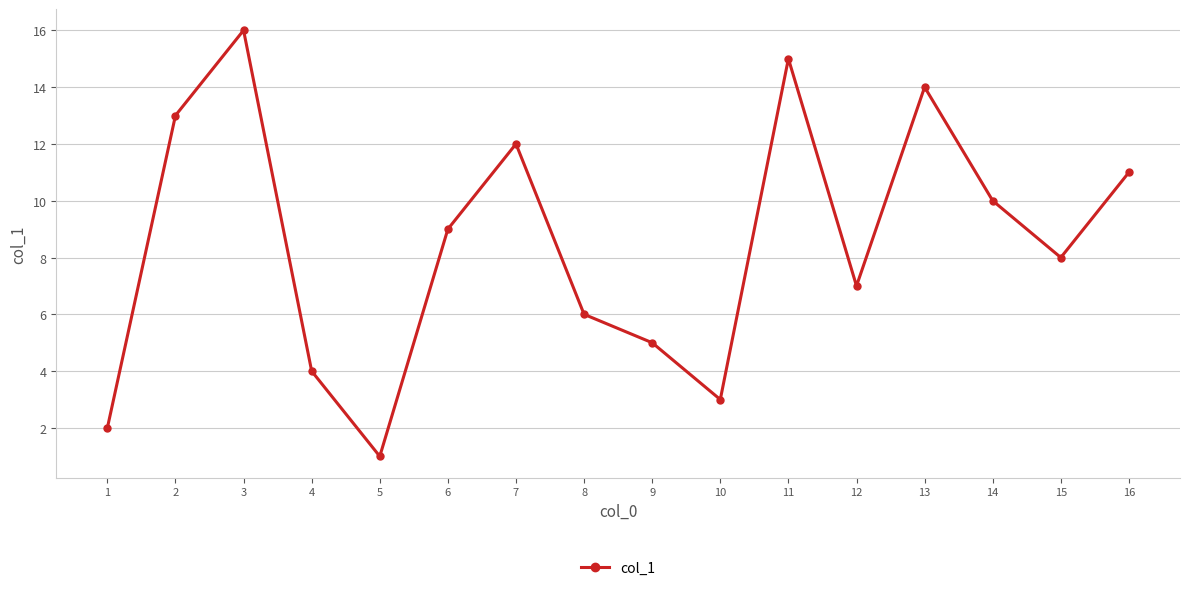

What value does the data have at 14, to the nearest 5?

10